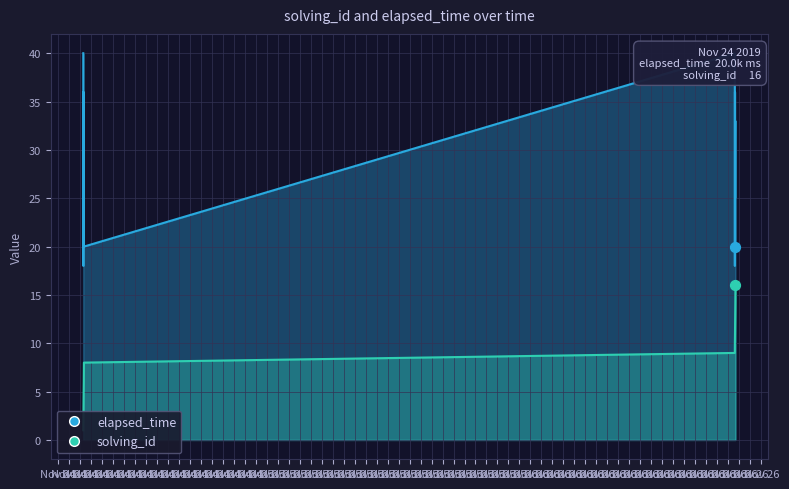

Is the value of solving_id at Nov 24 greater than the value of elapsed_time at Nov 24?

No